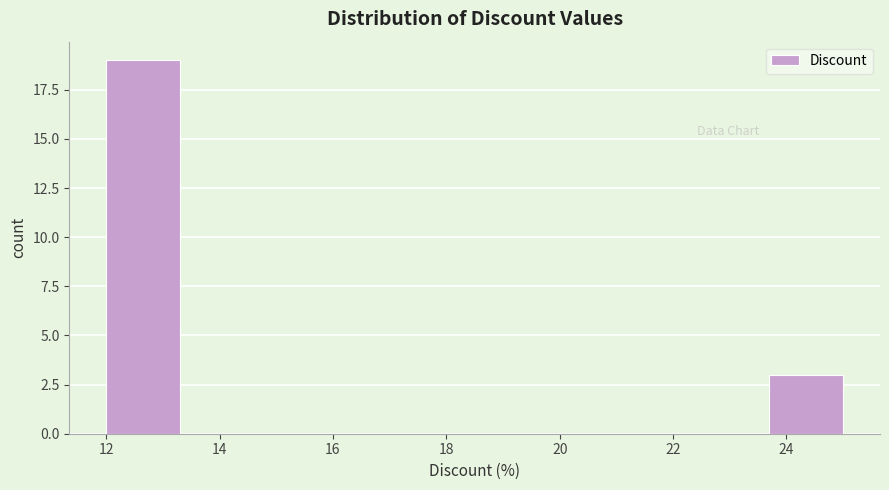

Reading left to right, list every bar in this chart as the range it spans on the x-axis followed by its height. Neither the bar edges nor the heights are printed on the chart, so give them approximately, as read against the axes.

12.0 to 13.3: 19
13.3 to 14.6: 0
14.6 to 15.9: 0
15.9 to 17.2: 0
17.2 to 18.5: 0
18.5 to 19.8: 0
19.8 to 21.1: 0
21.1 to 22.4: 0
22.4 to 23.7: 0
23.7 to 25.0: 3